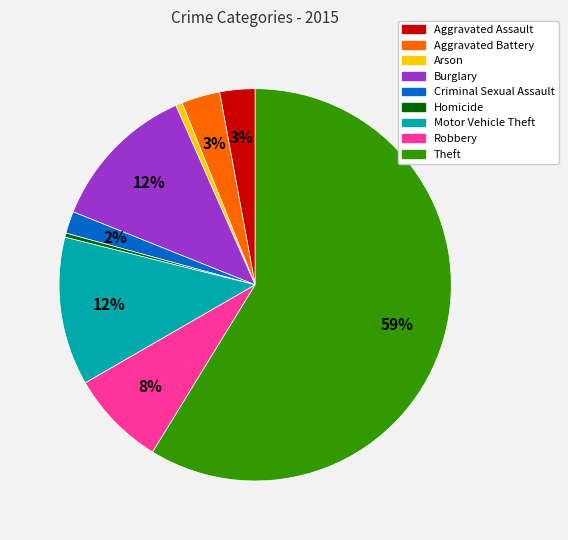

To the nearest percent, what percentage of the pie is Arson?

1%